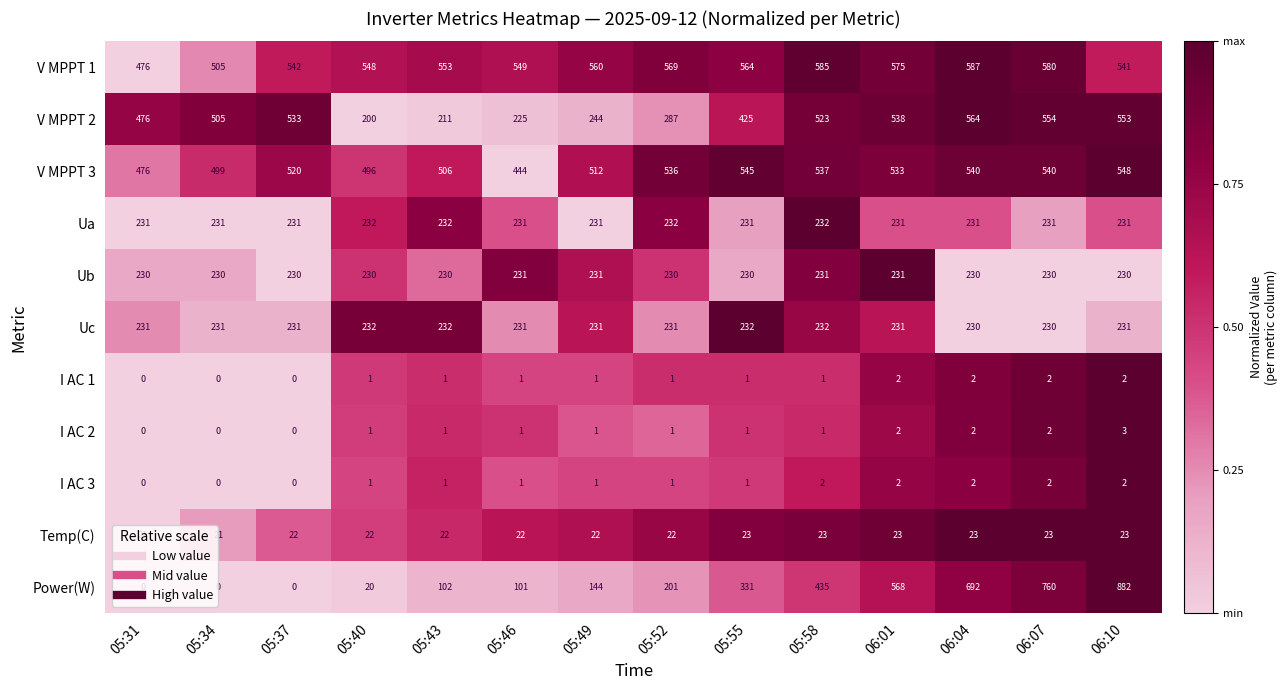

What is the sum of all V MPPT 2 values?

5838